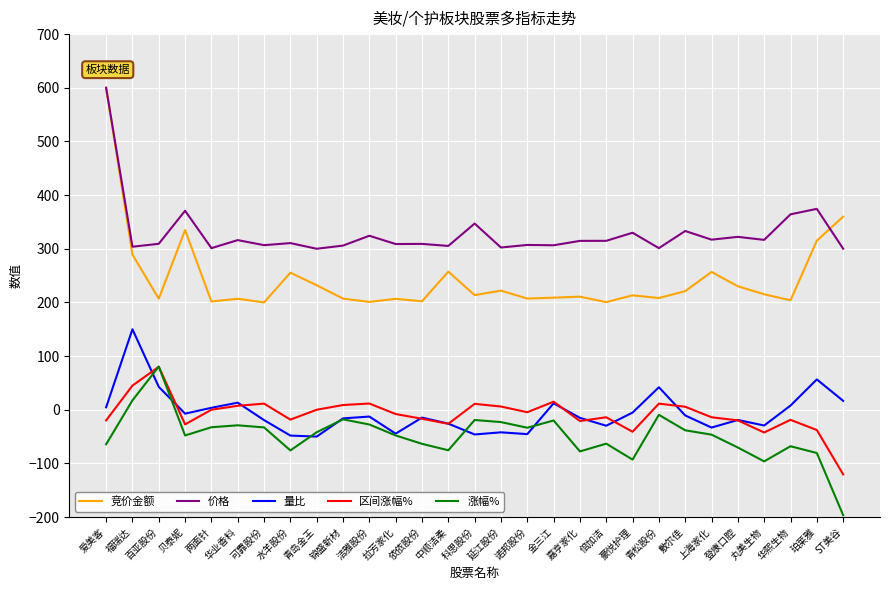

What is the difference between the maximum and minimum values in the 价格 series?

300.0